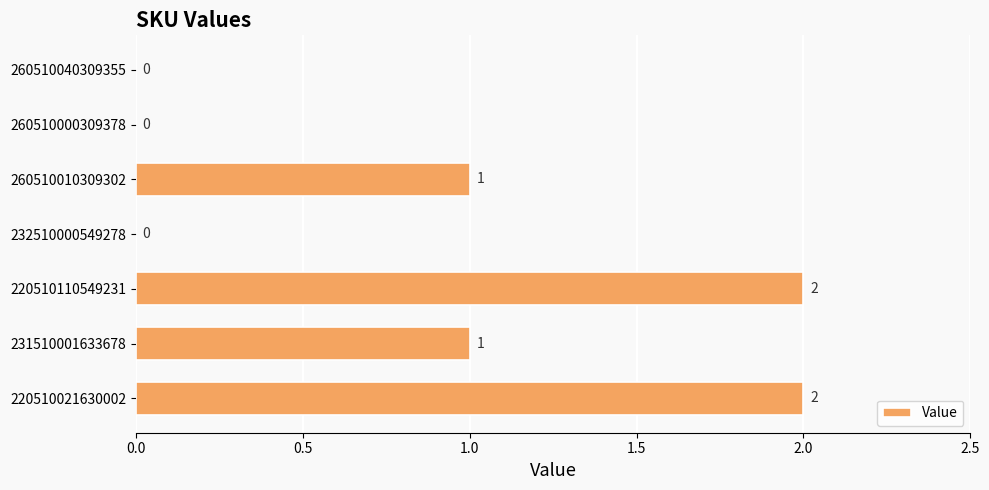

What is the ratio of the value at 220510110549231 to the value at 220510021630002?

1.0